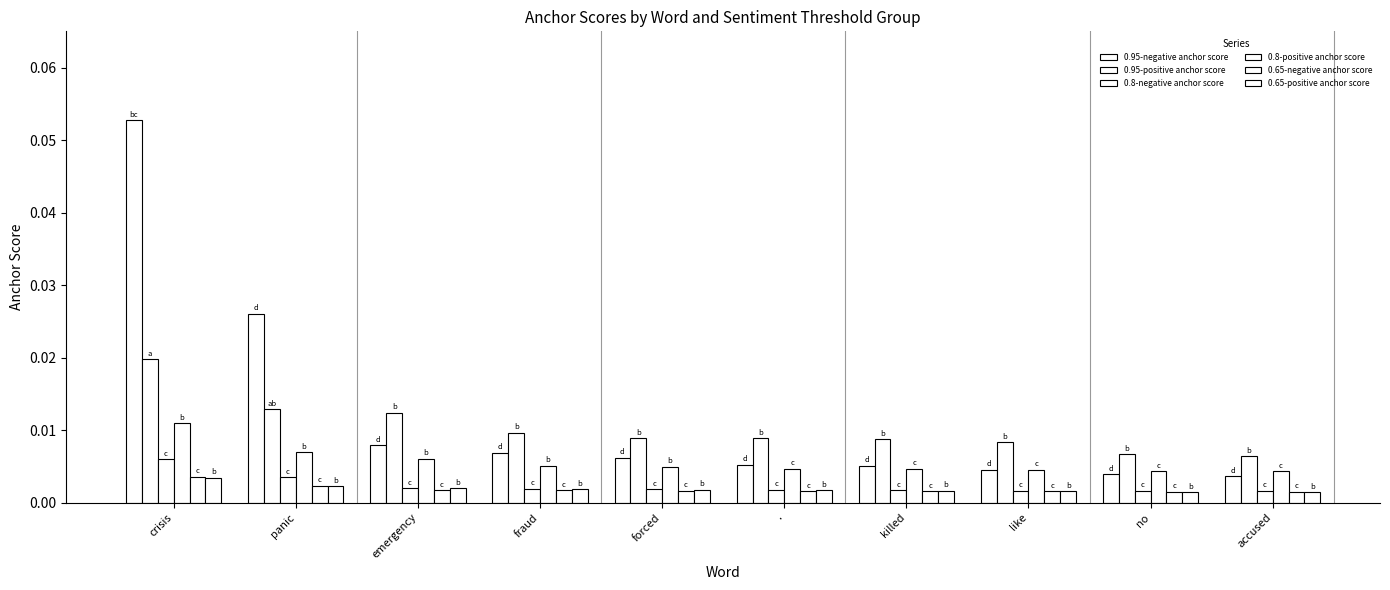

The 0.8-positive anchor score series shows 0.0 at .. True or false?

True